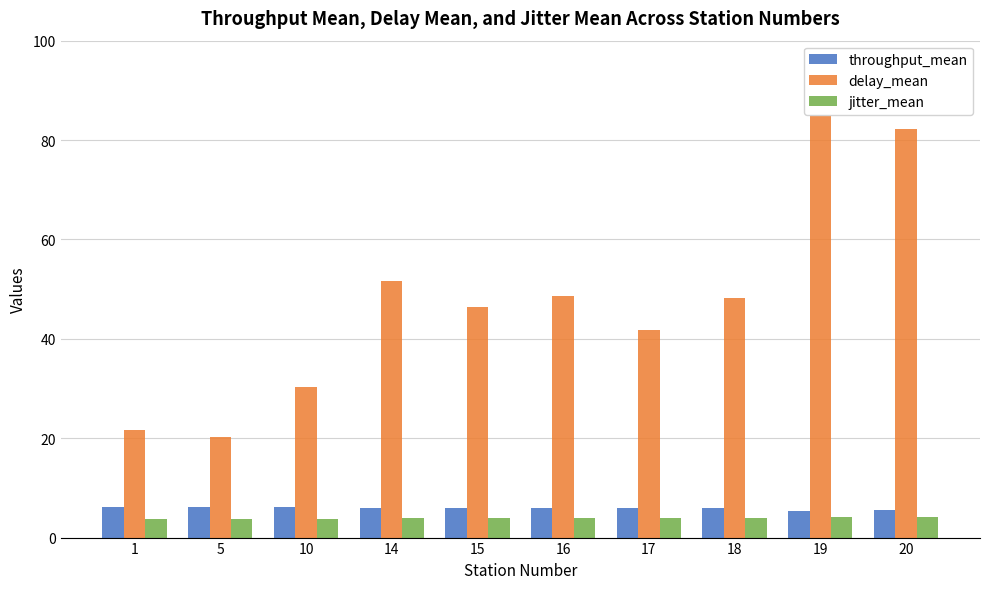

Which label corresponds to the largest value in the chart?

19